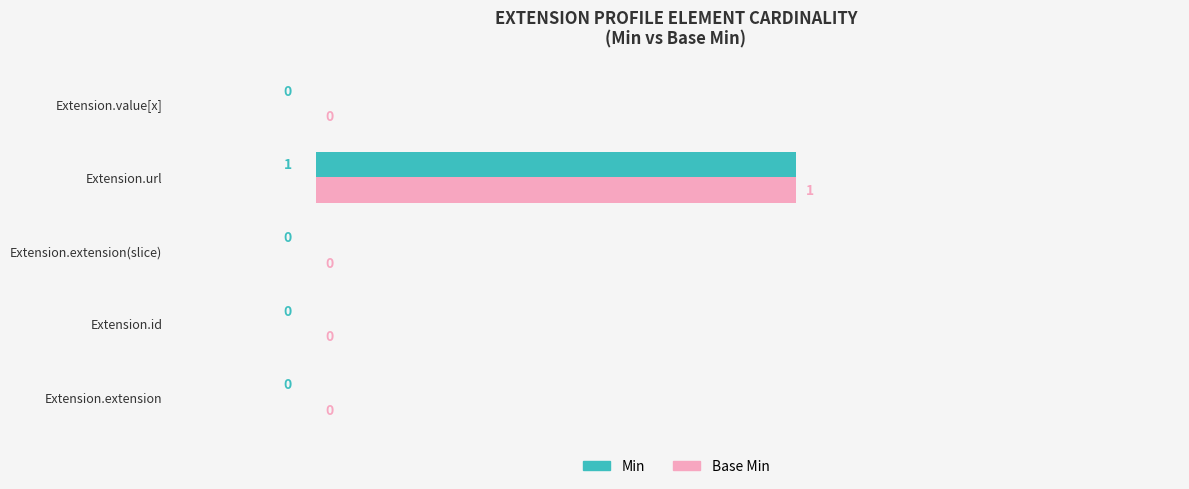

Is it true that Base Min equals 1 at Extension.value[x]?

False